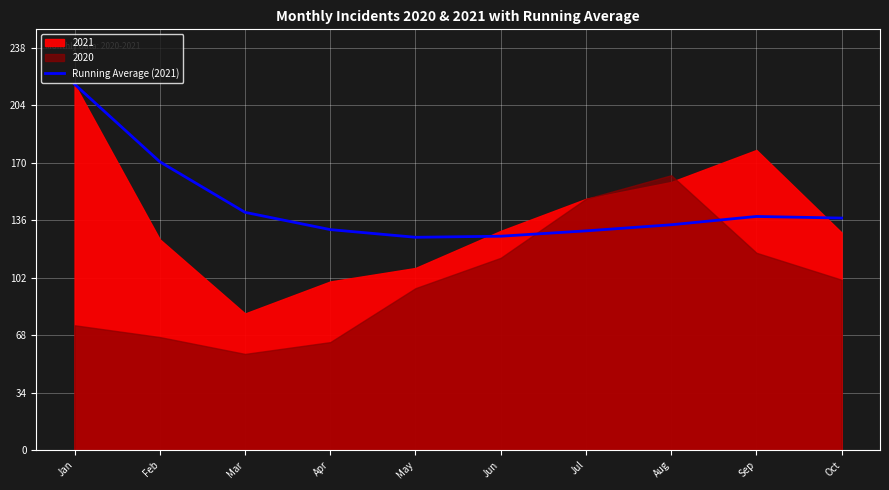

The chart shows a value of 206.4 at Sep. True or false?

False